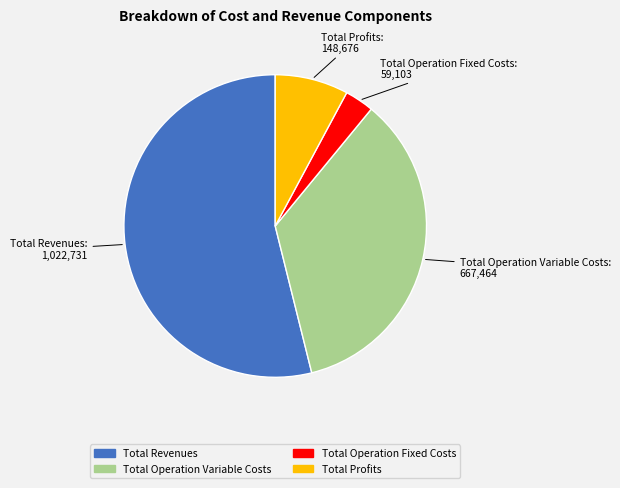

Is there a majority slice in this chart?

Yes